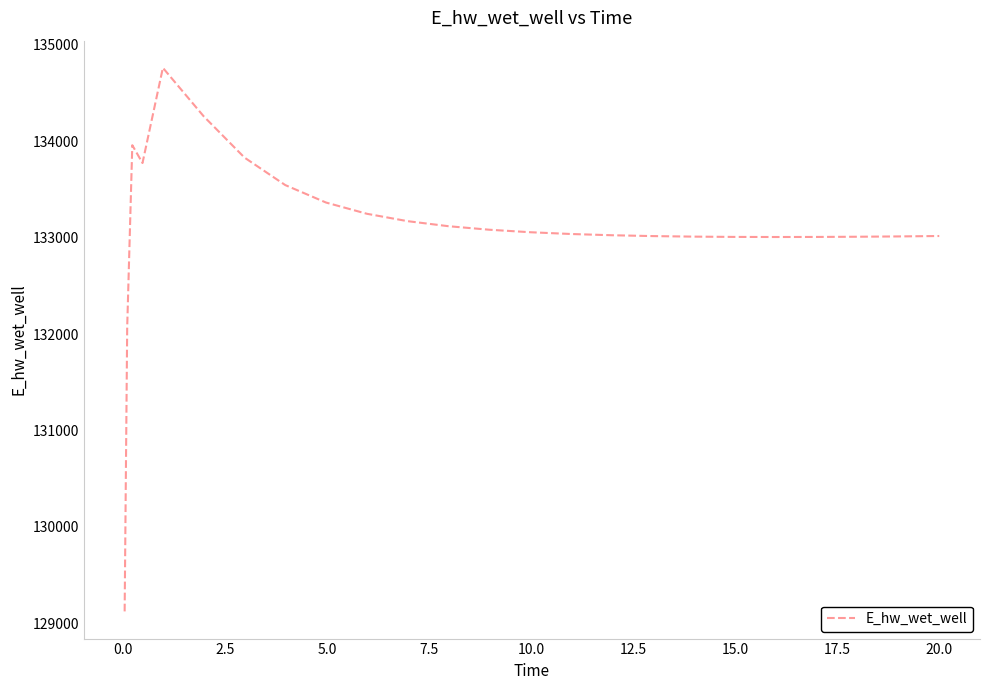

What is the greatest value displayed?

134760.5